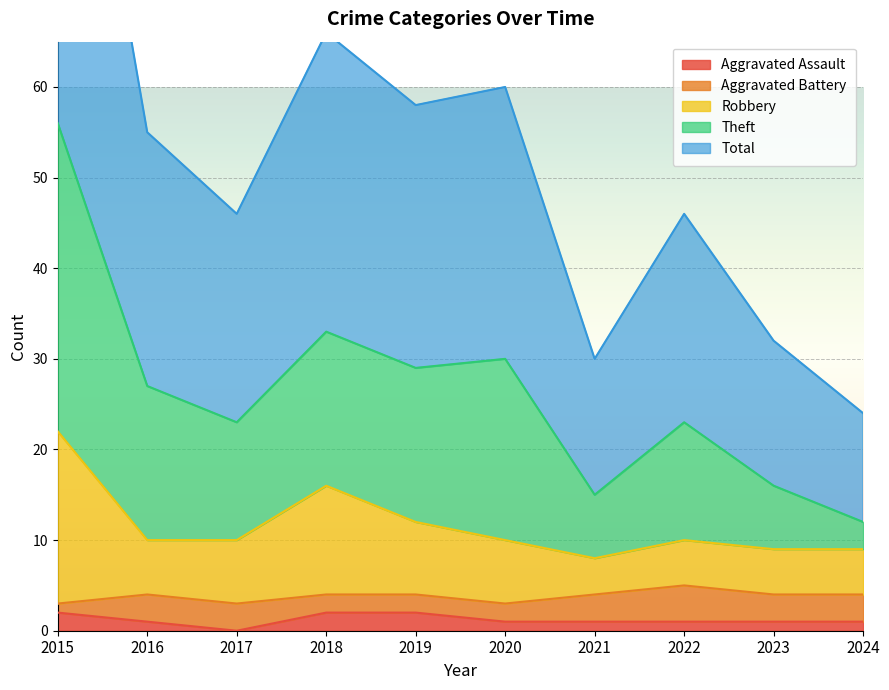

True or false: Aggravated Assault has a value of 0 at 2017.

True